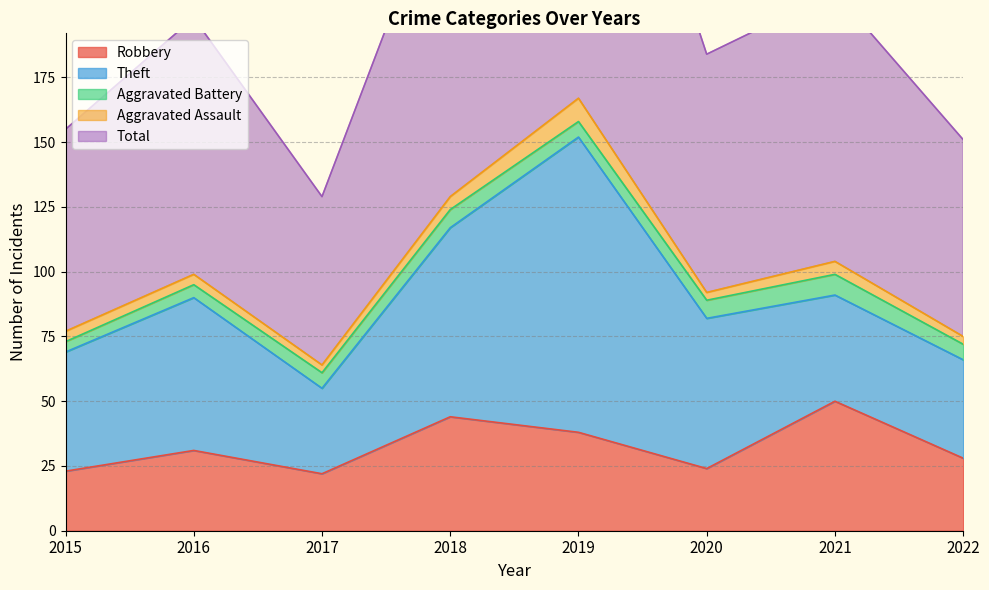

True or false: Aggravated Battery and Theft intersect in this chart.

False